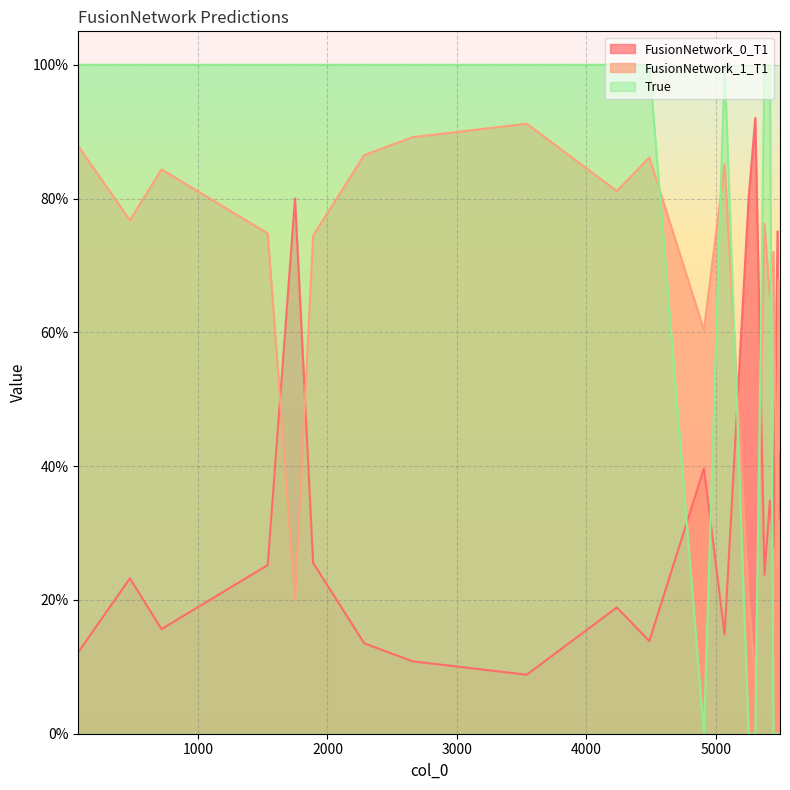

Does the chart display data point markers on the line(s)?

No